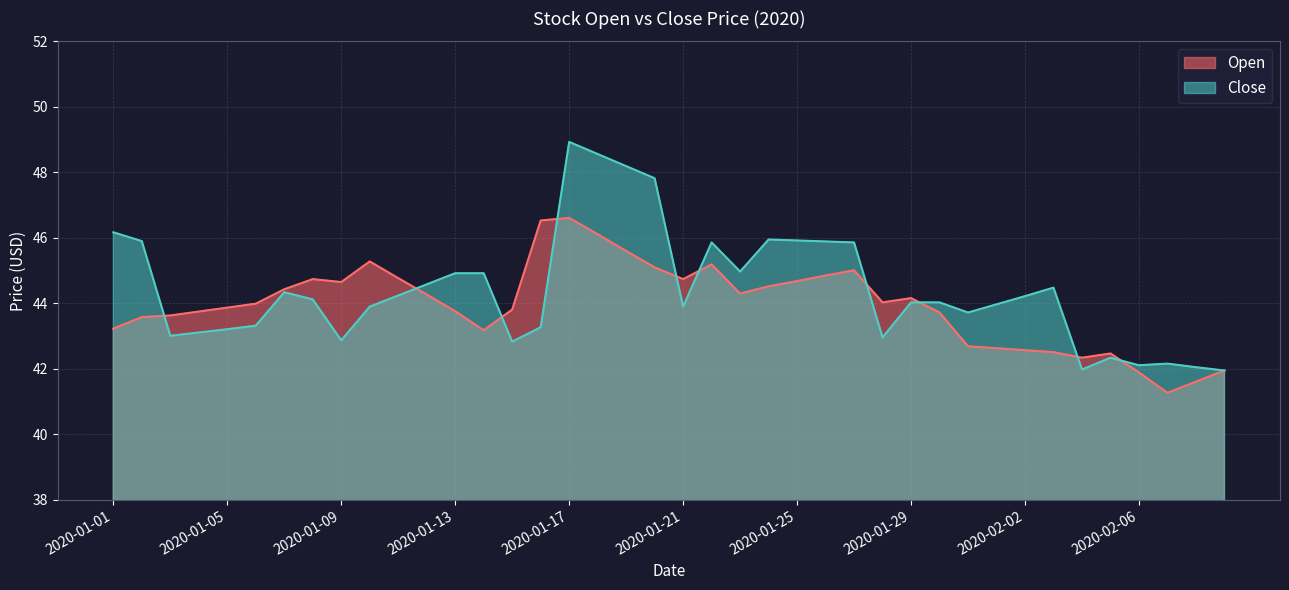

The Open series shows 46.5 at 2020-01-16. True or false?

True